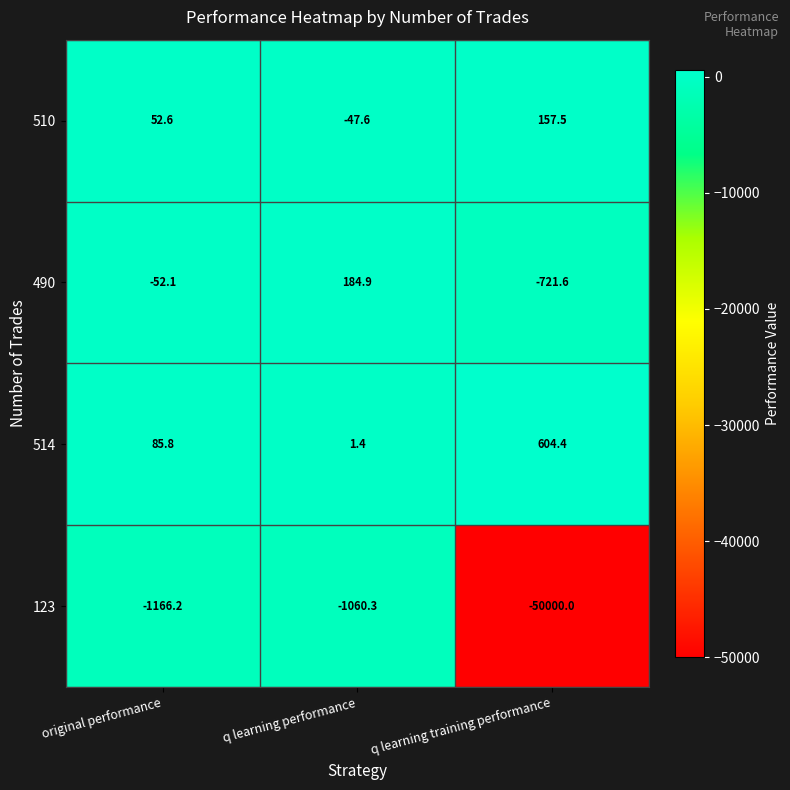

Reading left to right, list all the values displayed in this chart.

510: 52.6	-47.6	157.5
490: -52.1	184.9	-721.6
514: 85.8	1.4	604.4
123: -1166.2	-1060.3	-50000.0